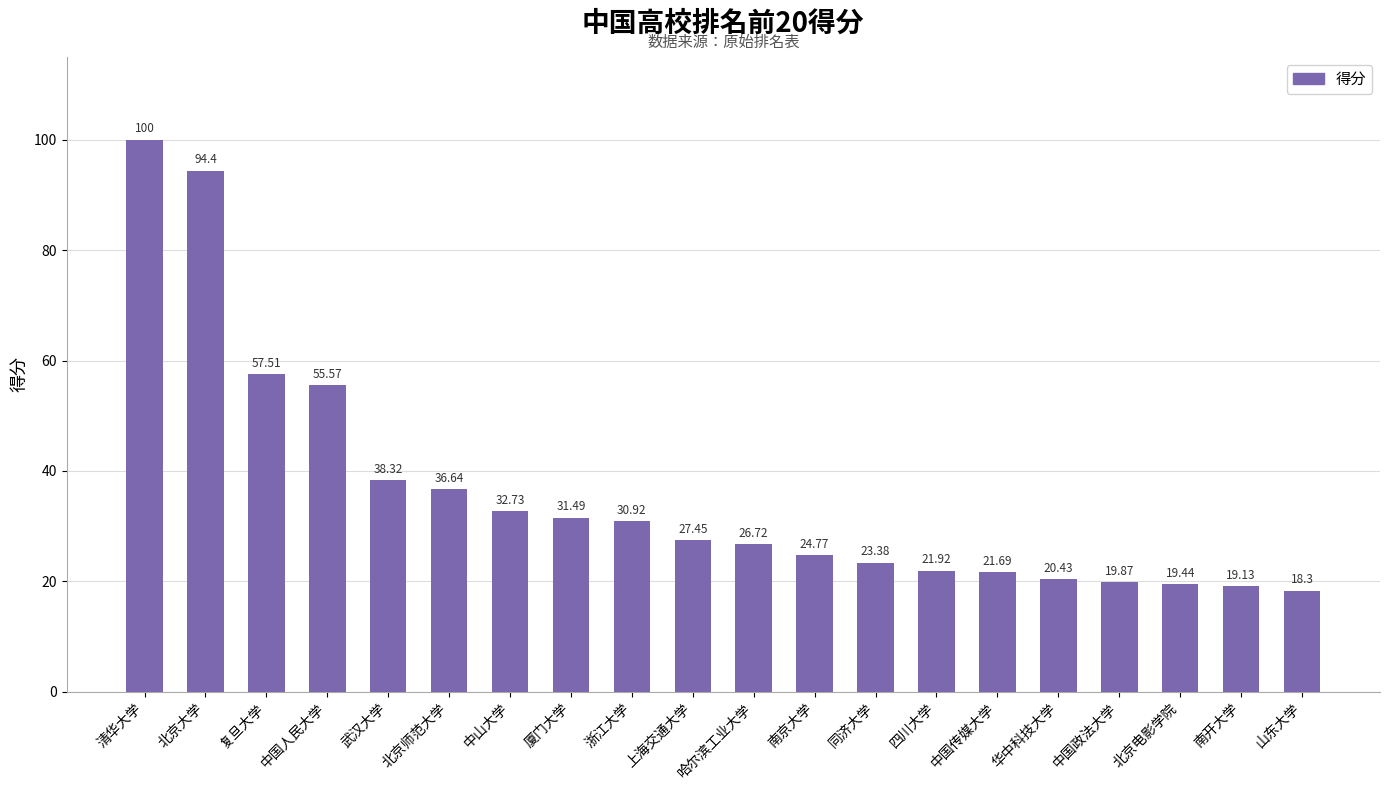

Does the chart contain stacked bars?

No